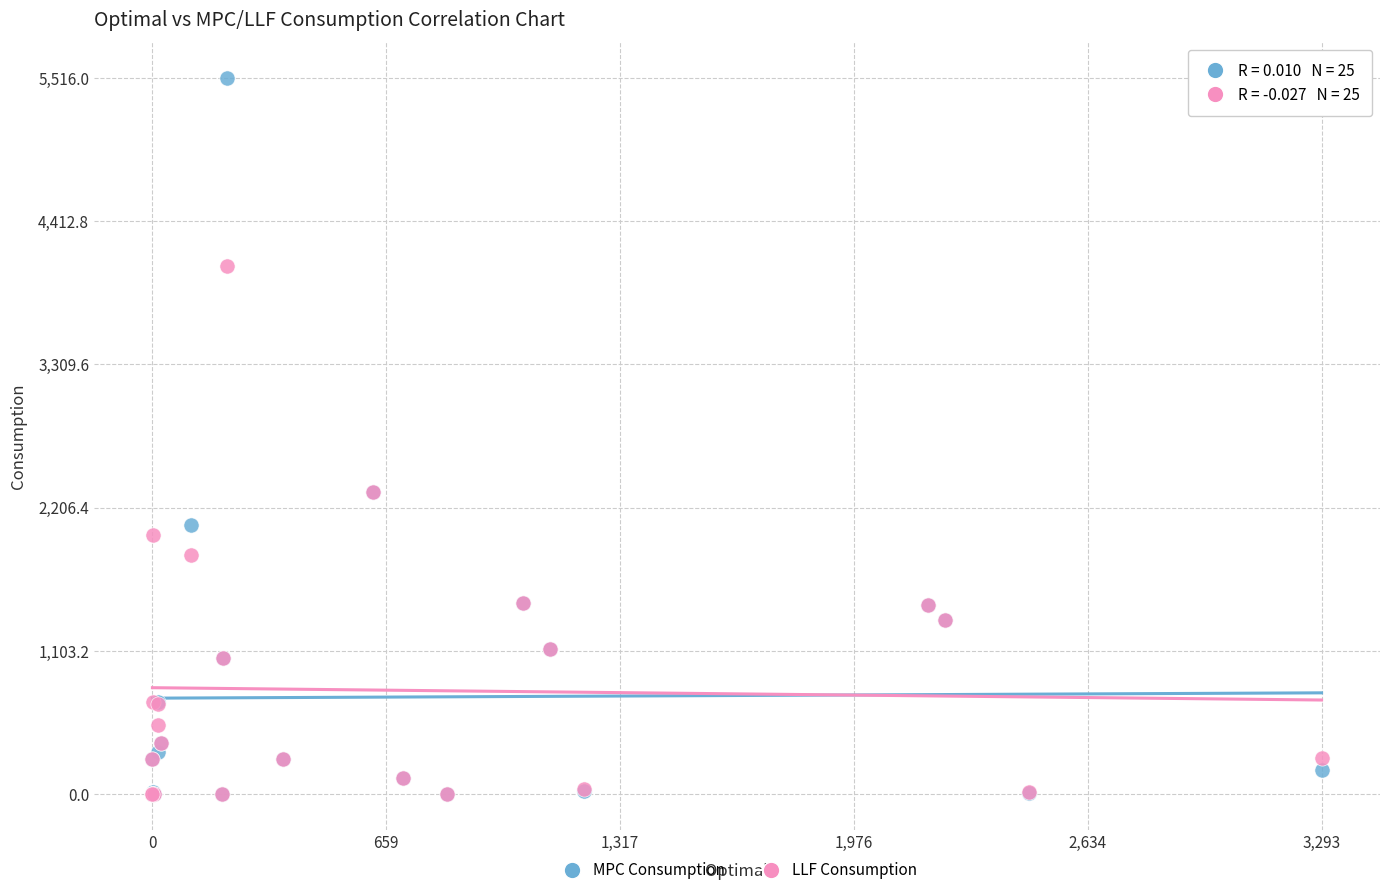

Which series has the widest spread of Y values?

MPC Consumption